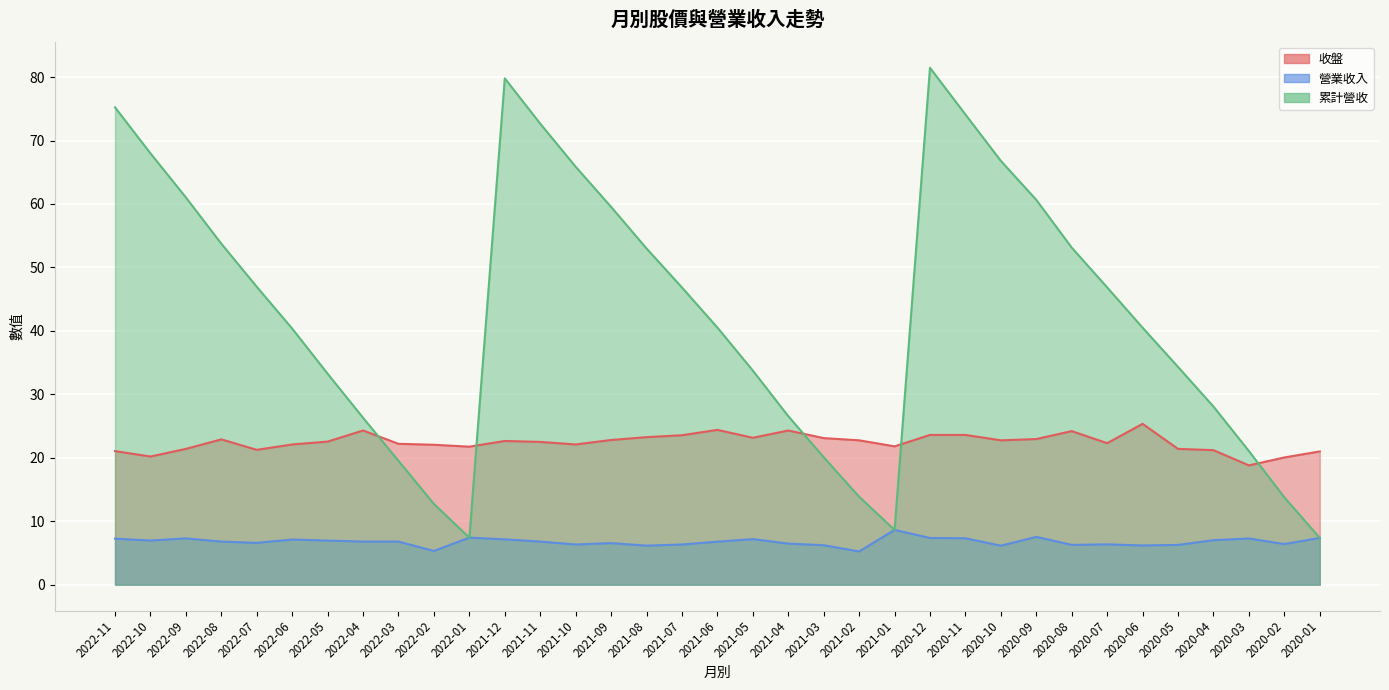

Which category has the lowest value across all series?

2021-02